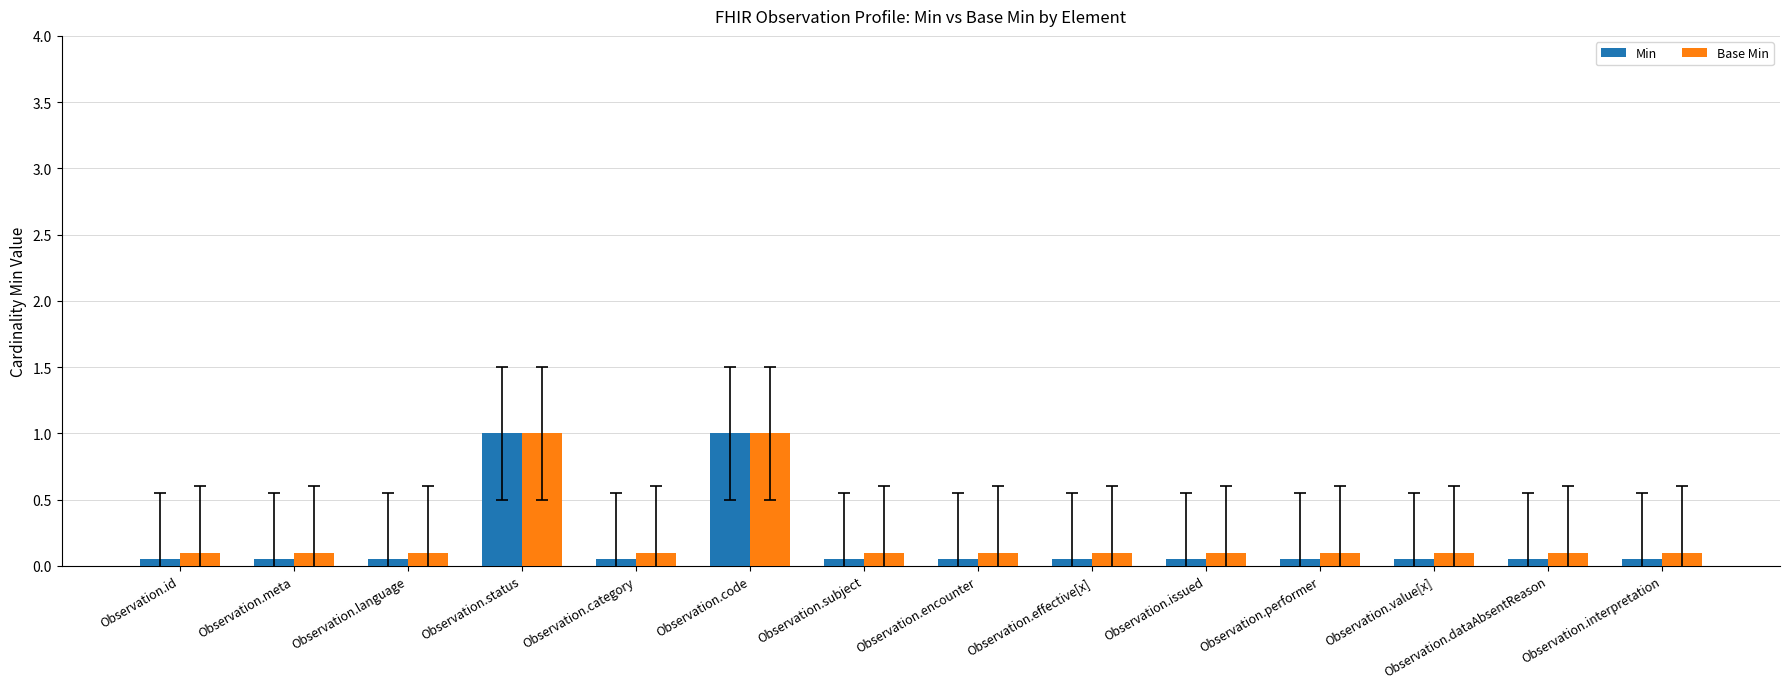

What is the value of the Base Min bar at the 12th from the left?

0.1